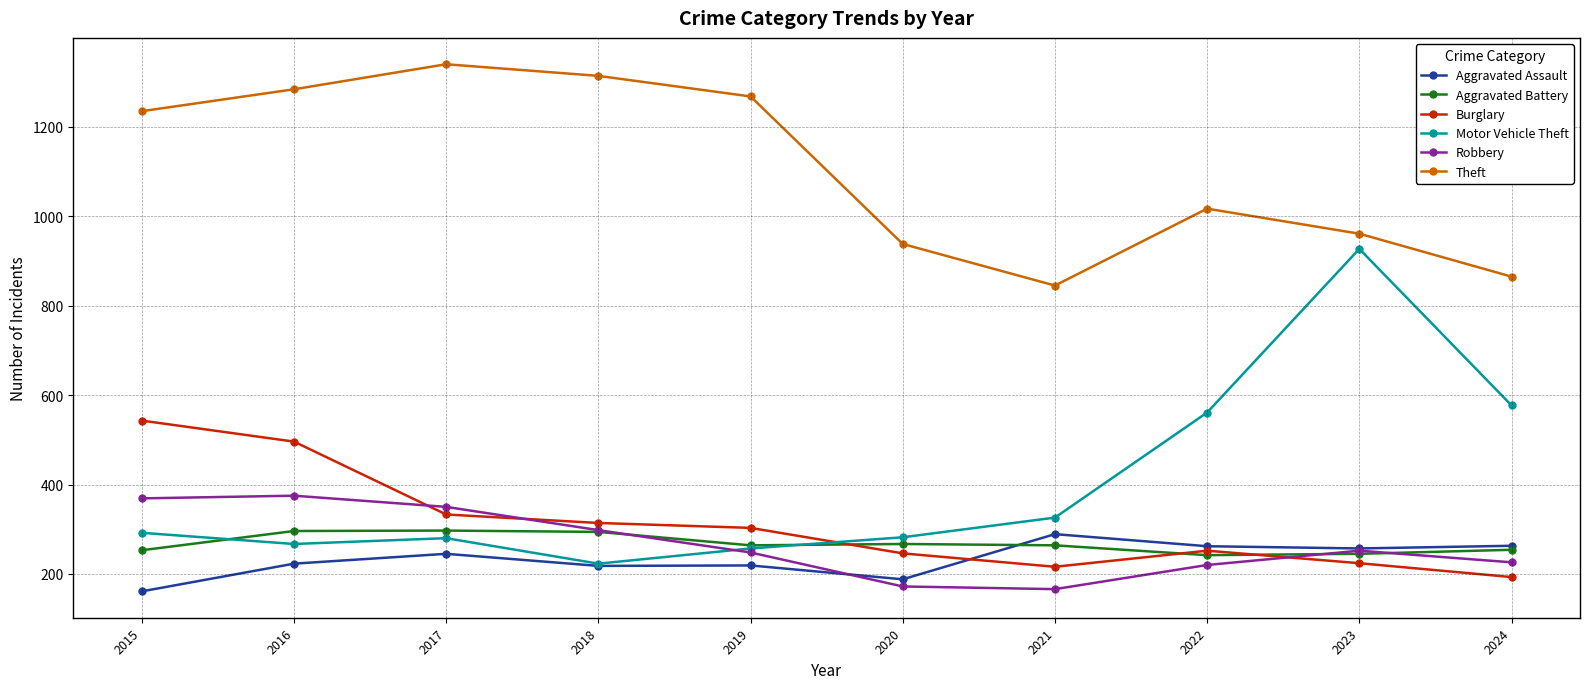

Which series changed the most between 2019 and 2021?

Theft